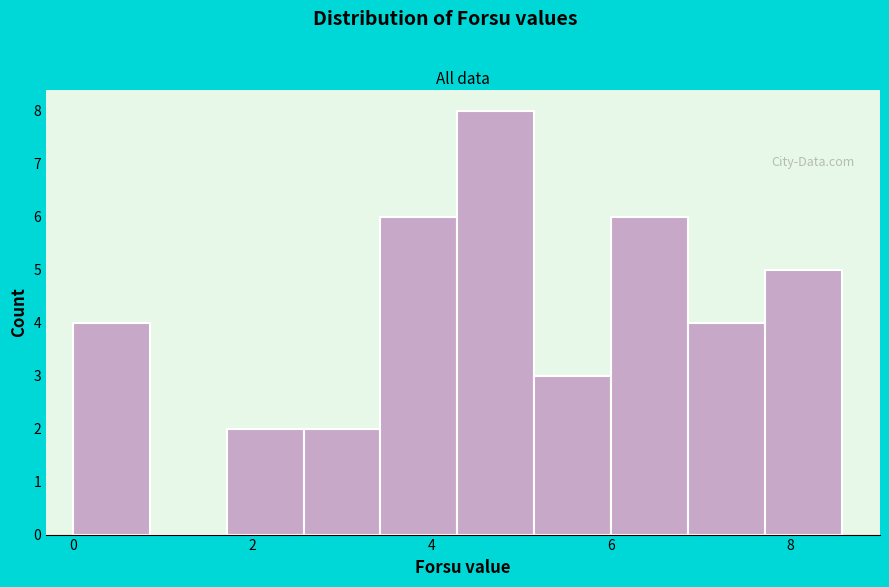

How tall is the bar that spans 7.8 to 8.6 on the x-axis? Neither the bar edges nor the heights are printed on the chart, so give them approximately, as read against the axes.

5